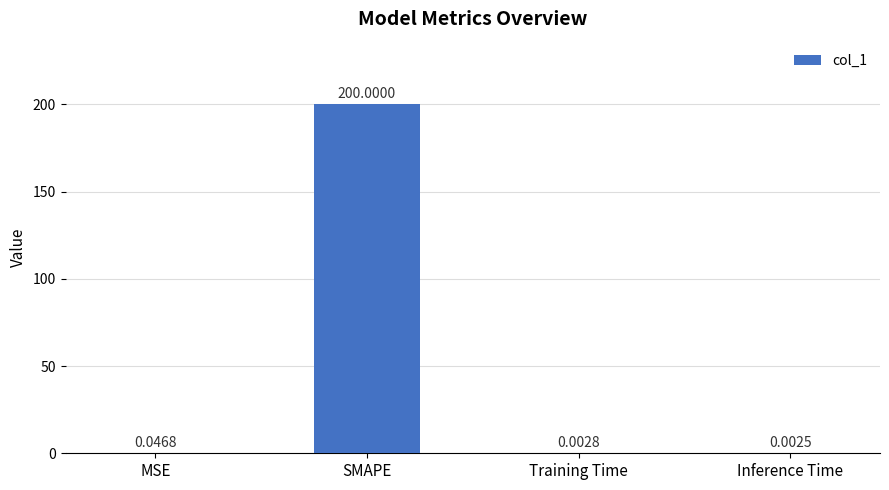

Which category has the highest value across all series?

SMAPE